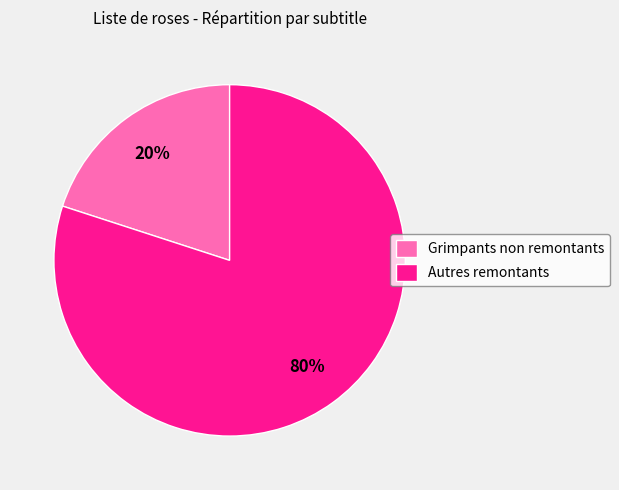

Approximately how many times larger is the value at Autres remontants compared to Grimpants non remontants?

4.0